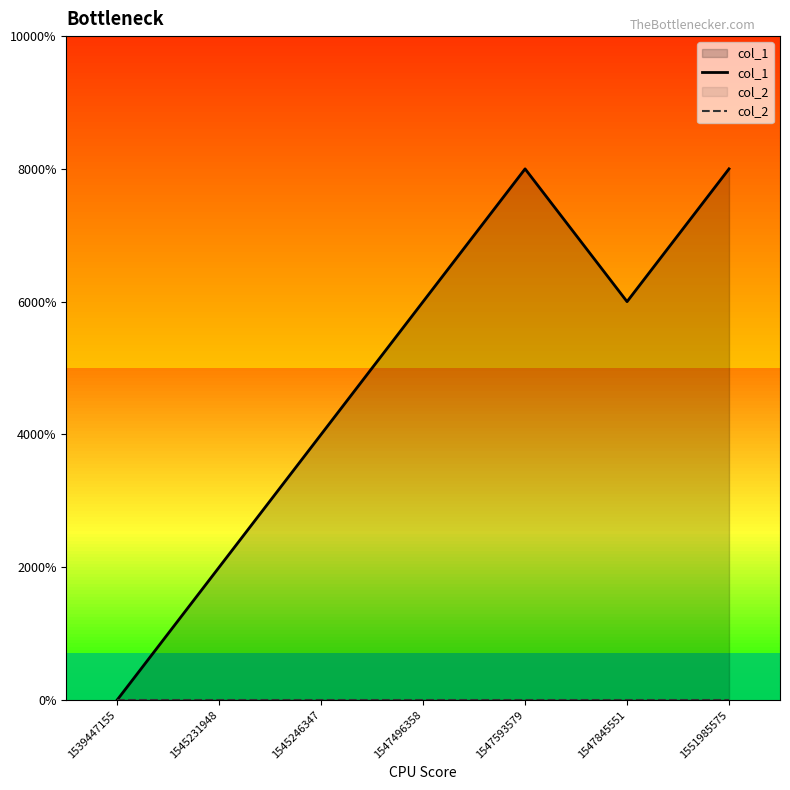

Which label corresponds to the largest value in the chart?

1547593579